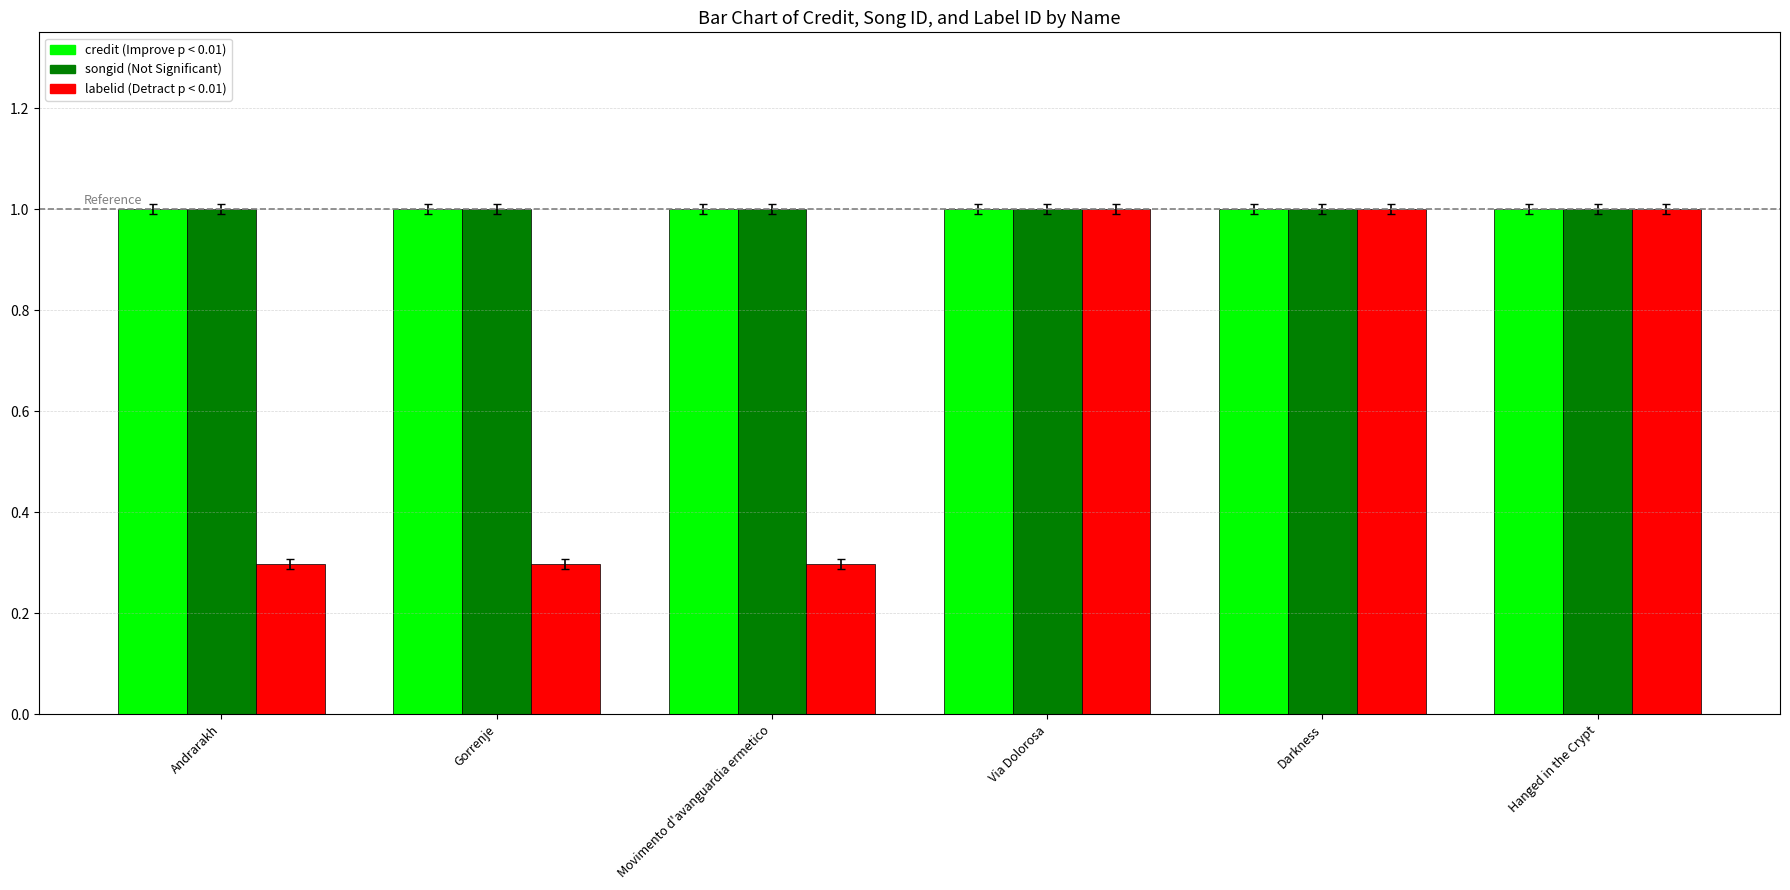

What is the total value across all series at Hanged in the Crypt?

3.0